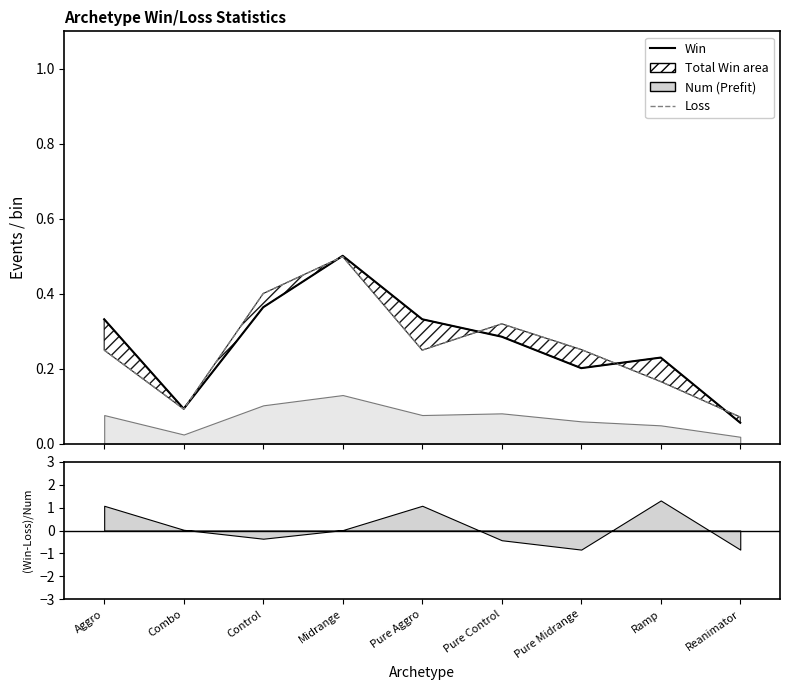

Which series has the largest total across all categories?

Win